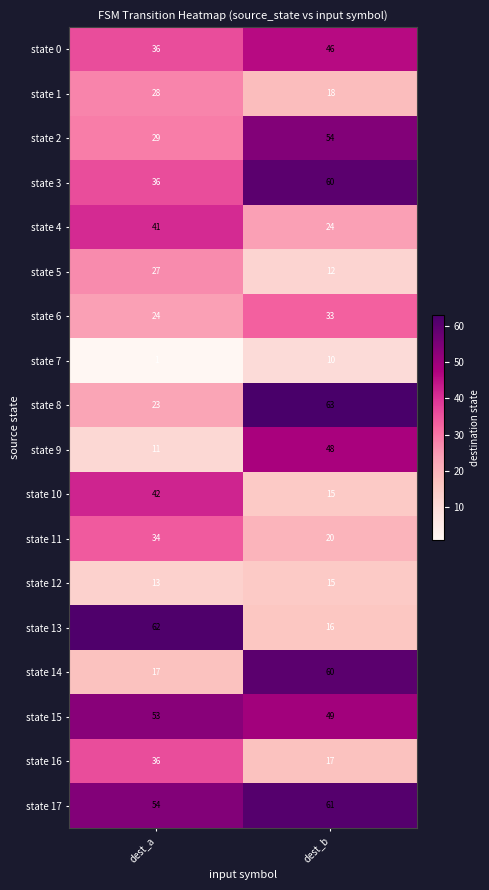

True or false: state 16 has a value of 17 at dest_b.

True